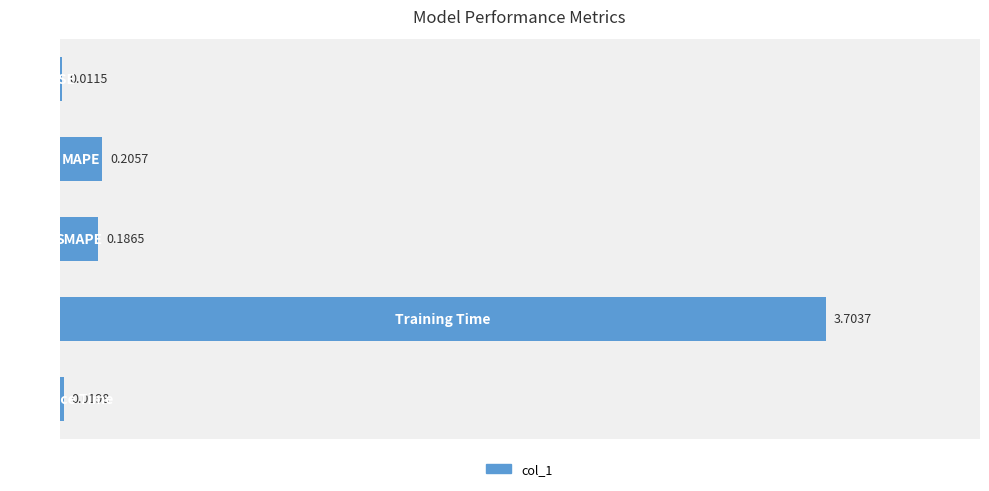

What is the sum of all values?

4.1